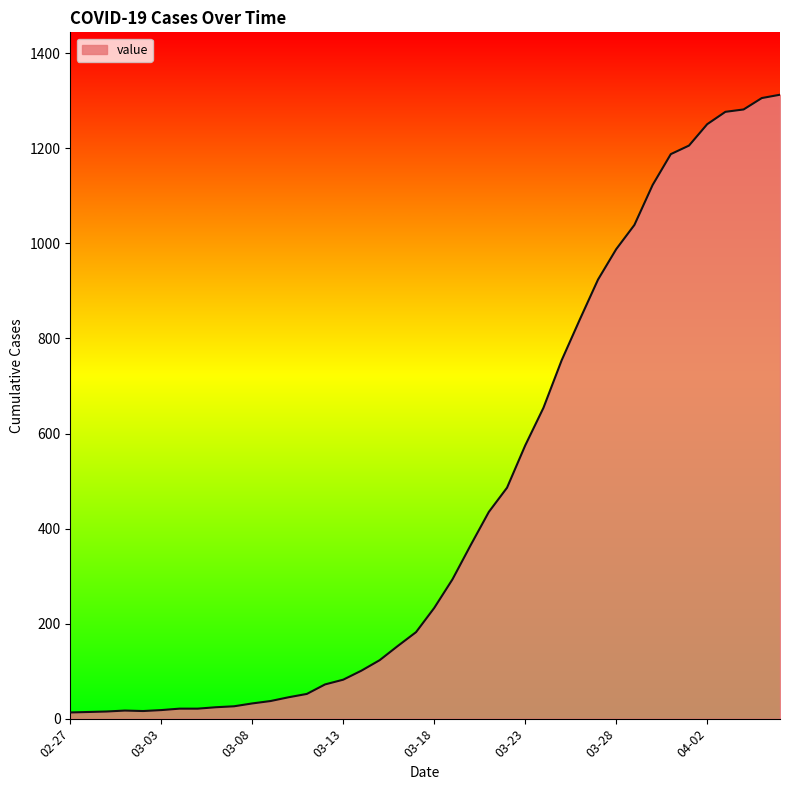

What is the greatest value displayed?

1313